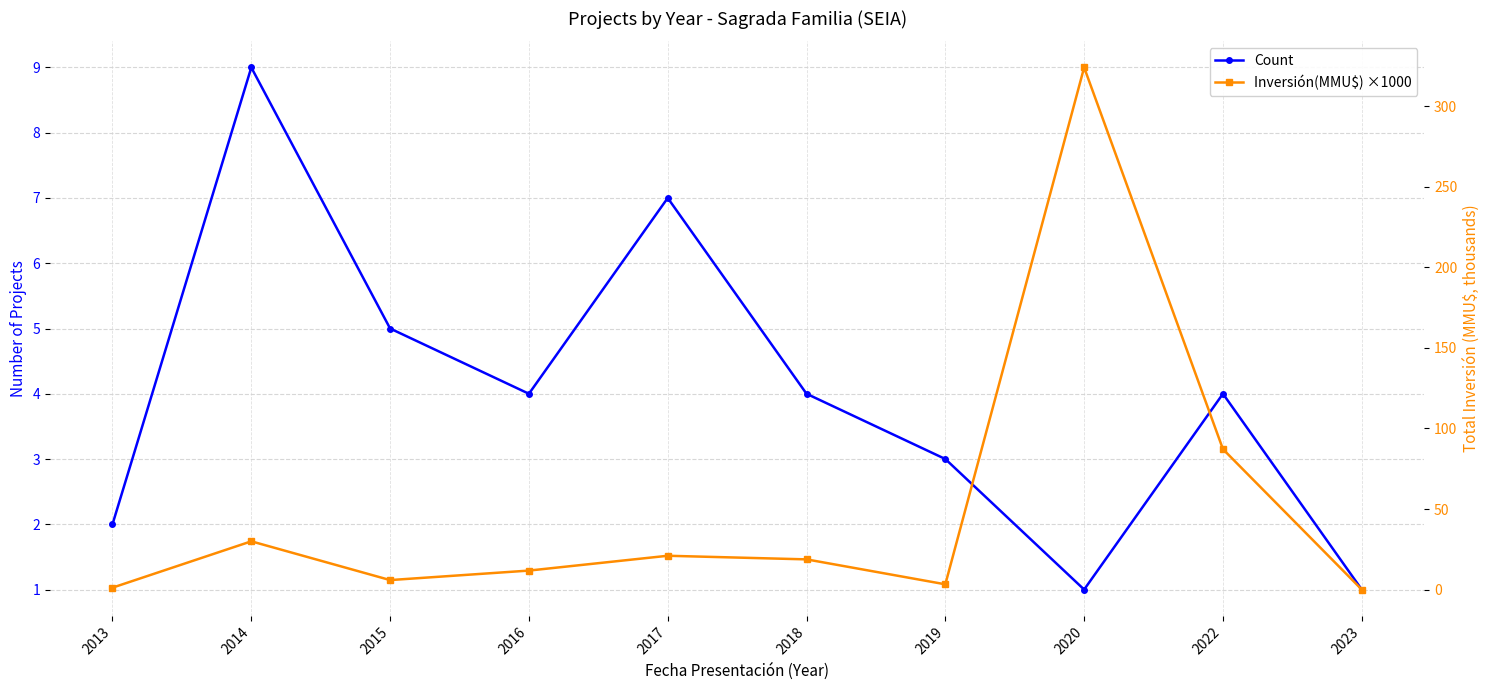

Rank the series by their maximum value, from highest to lowest.

Inversión(MMU$) ×1000, Count